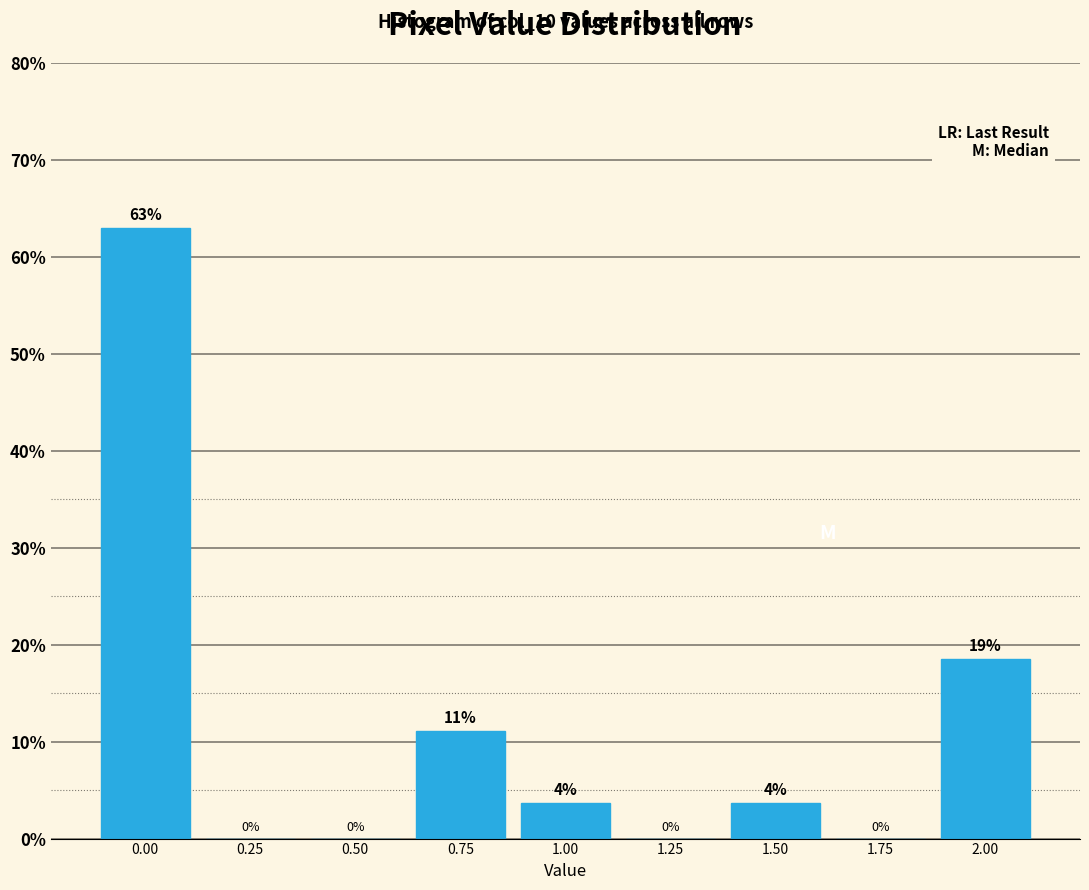

What is the approximate value at 0.00?

63.0